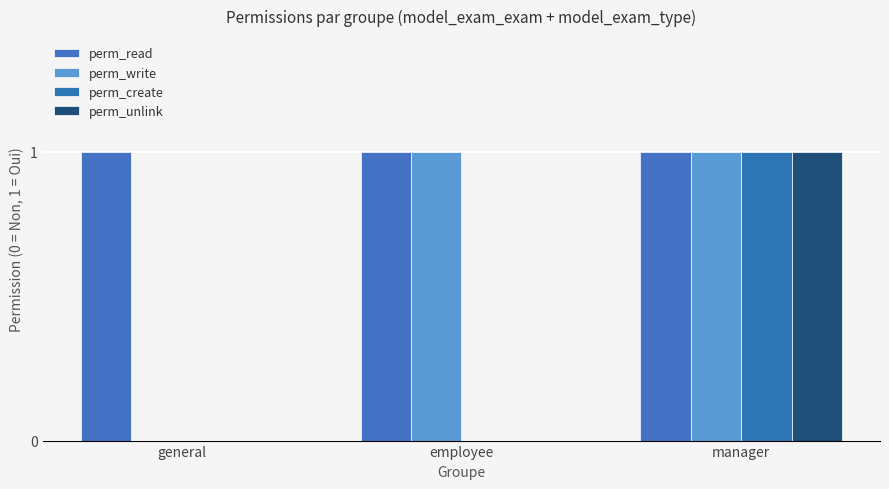

How many categories are shown in the chart?

3